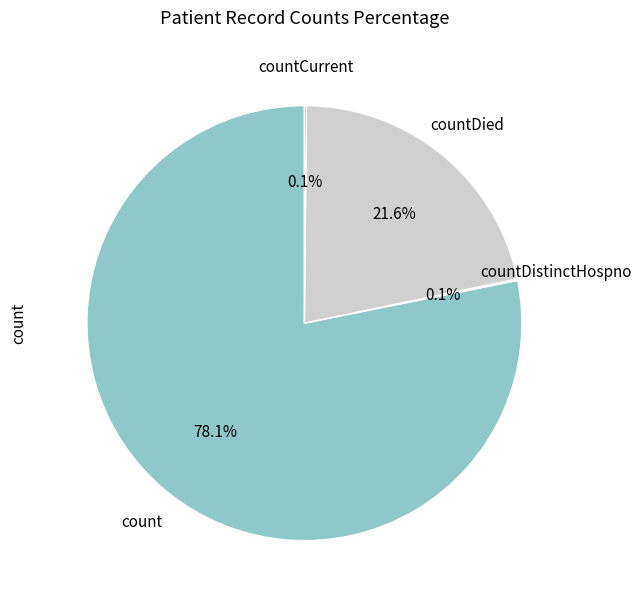

How many segments does this pie chart have?

4